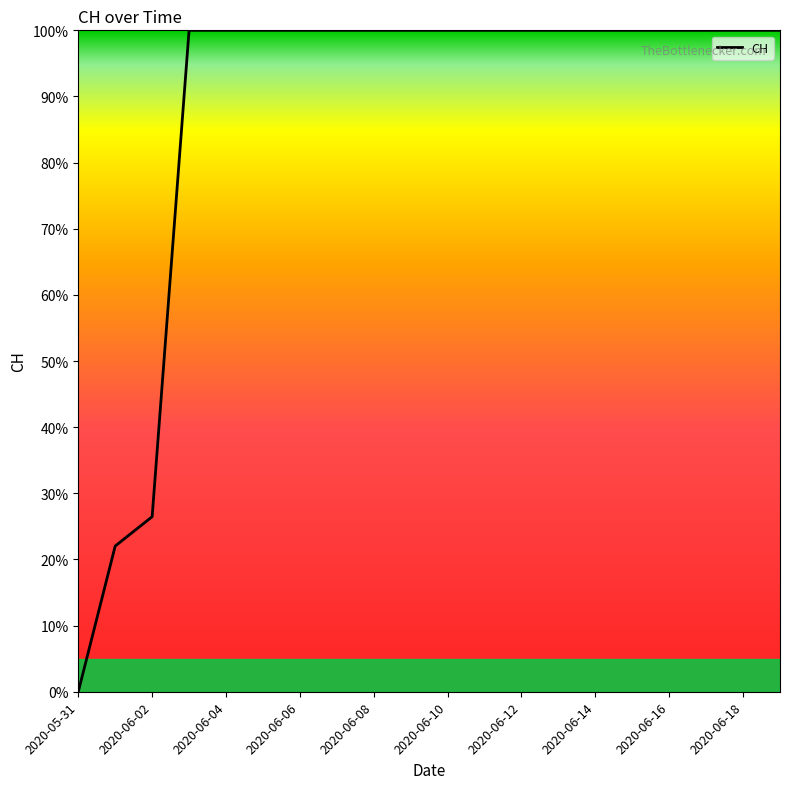

What is the greatest value displayed?

100.0